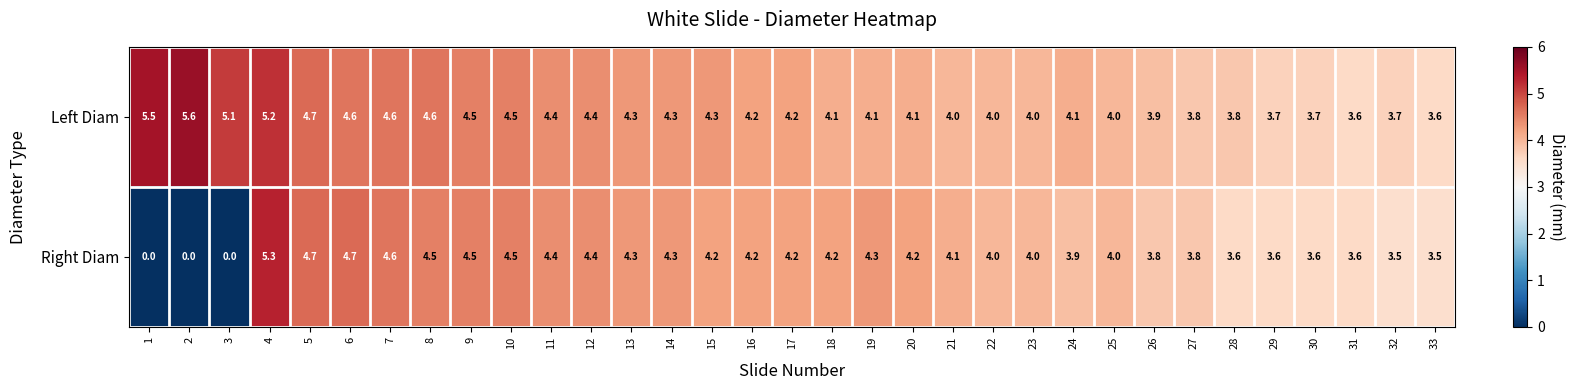

The Right Diam series shows 1.3 at 7. True or false?

False